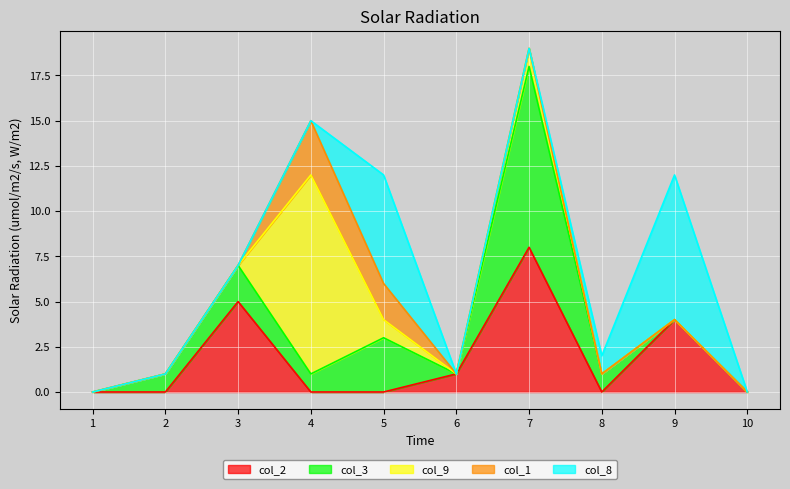

At which category is the sum across all series the highest?

7